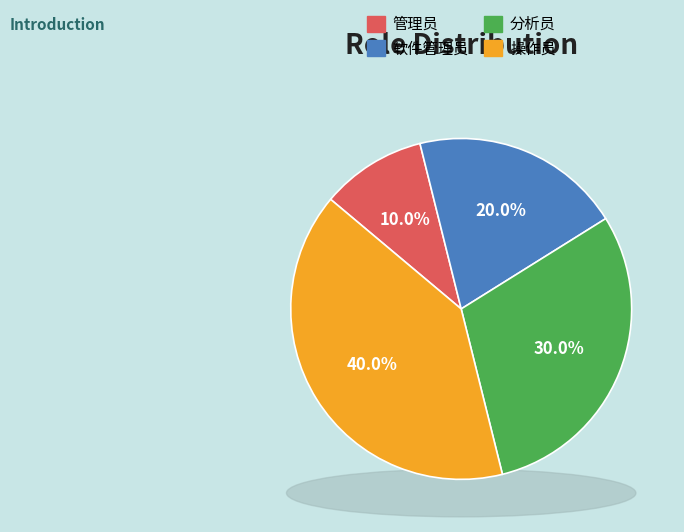

Count the number of slices in the pie.

4